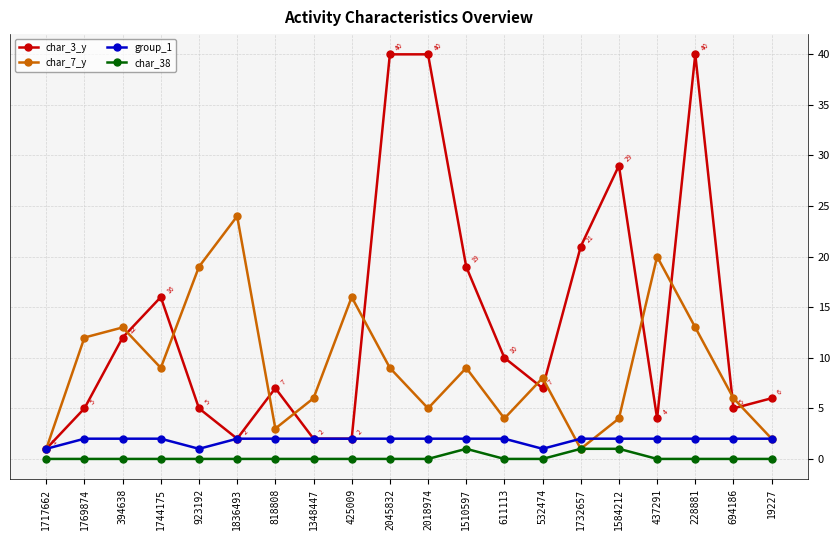

Rank the series at 2045832 from highest to lowest value.

char_3_y, char_7_y, group_1, char_38